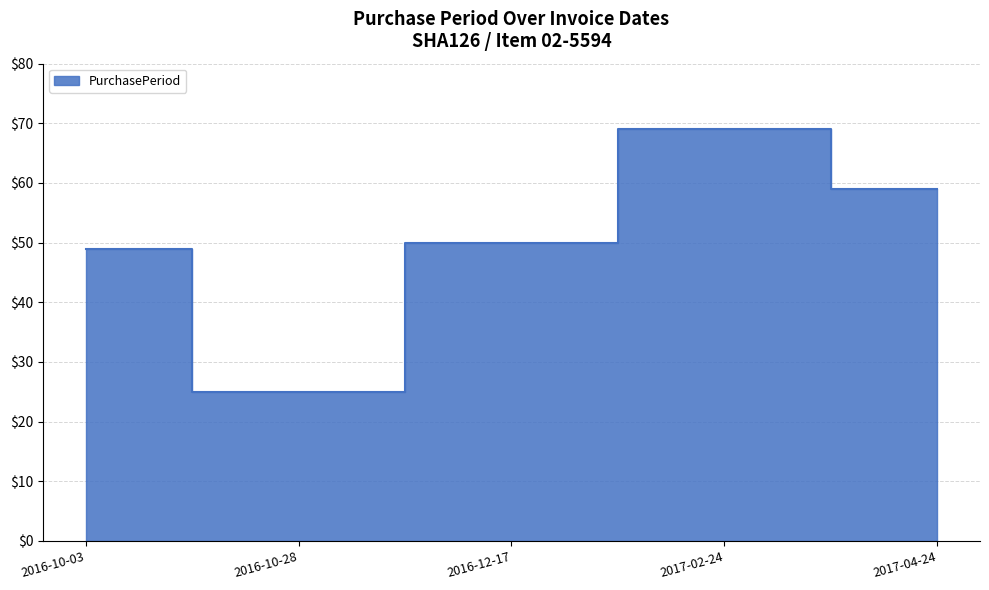

Between 2016-10-03 and 2016-10-28, which is larger?

2016-10-03